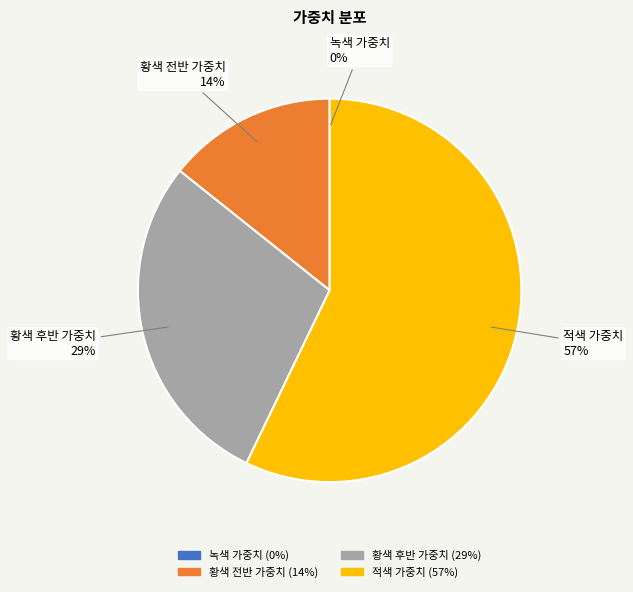

To the nearest percent, what portion does 황색 후반 가중치 represent?

29%